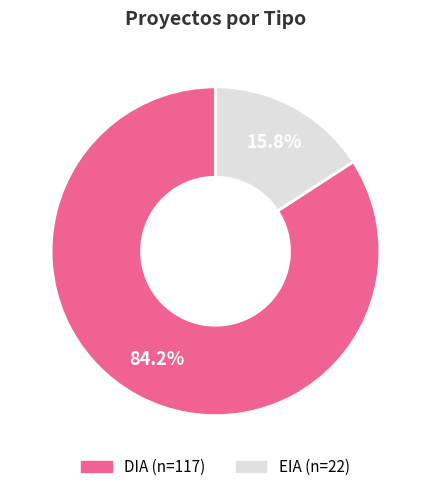

Does any single category account for the majority?

Yes